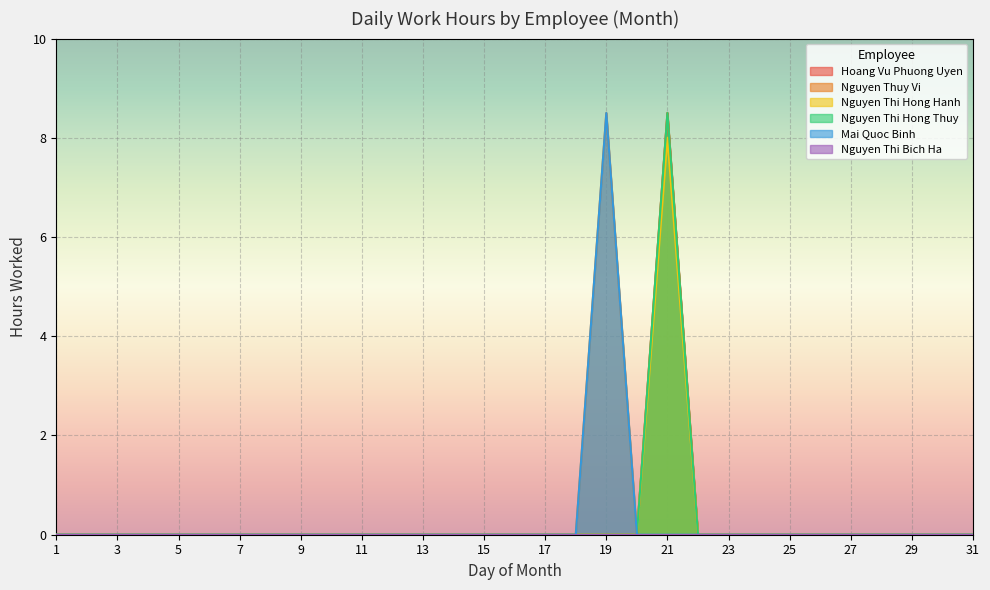

List the labels in order of Nguyen Thuy Vi value, smallest first.

1, 2, 3, 4, 5, 6, 7, 8, 9, 10, 11, 12, 13, 14, 15, 16, 17, 18, 20, 22, 23, 24, 25, 26, 27, 28, 29, 30, 31, 19, 21